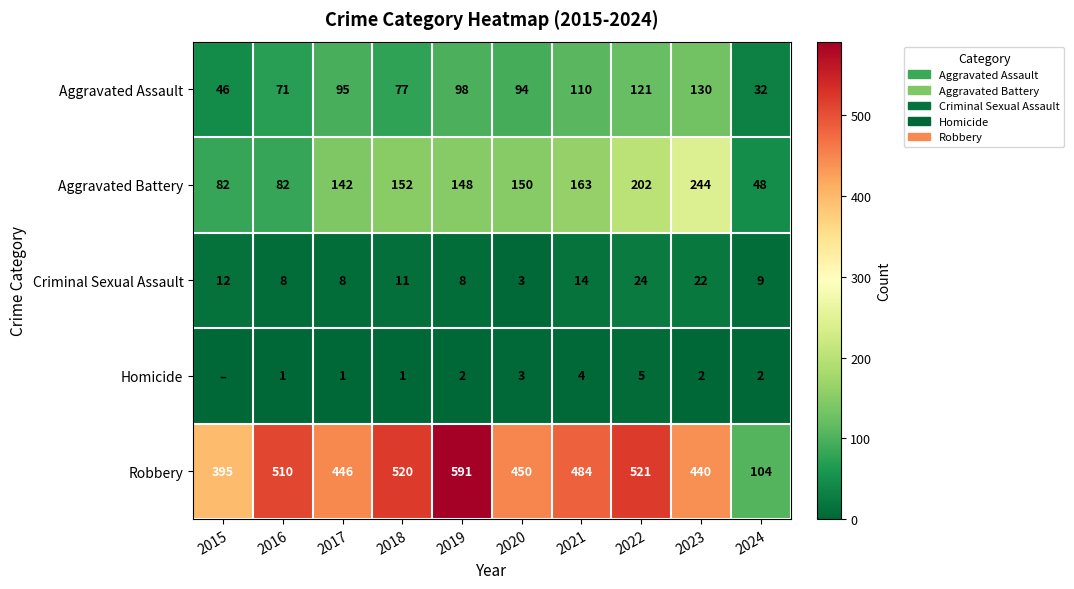

What is the difference between the Aggravated Assault values at 2020 and 2023?

36